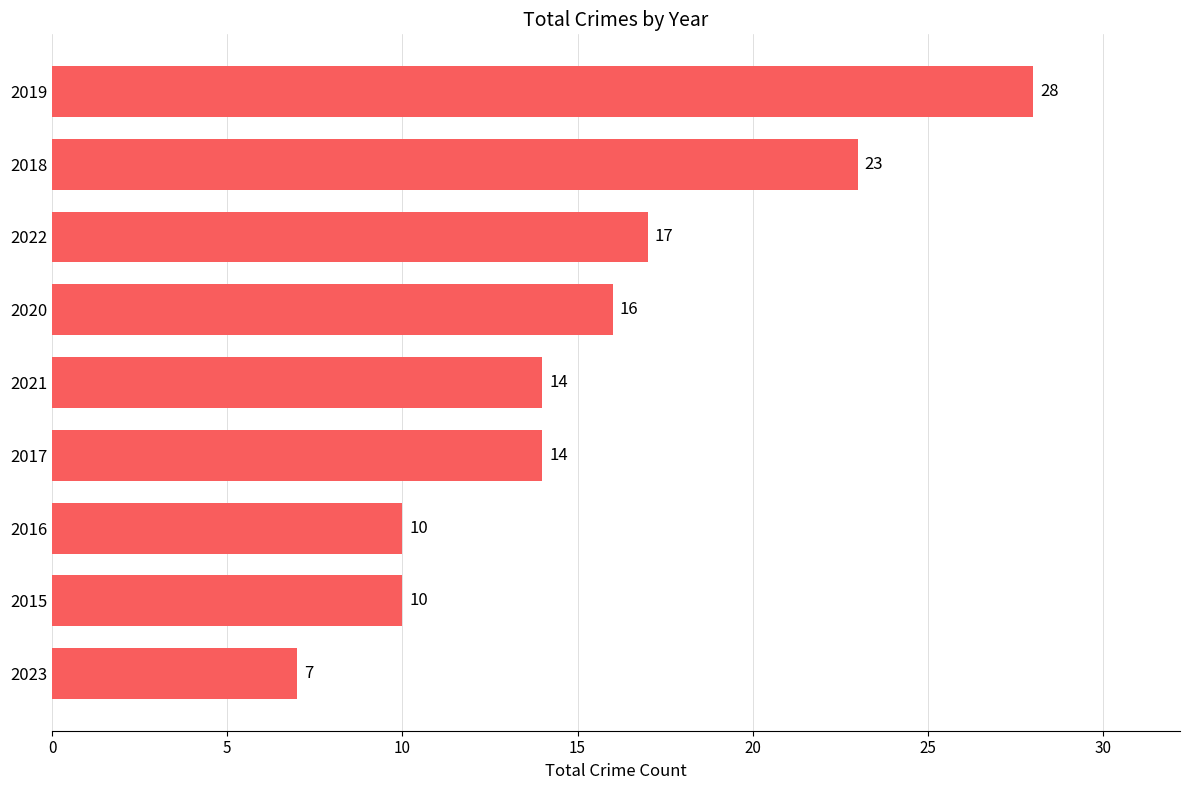

What is the sum of all values?

139